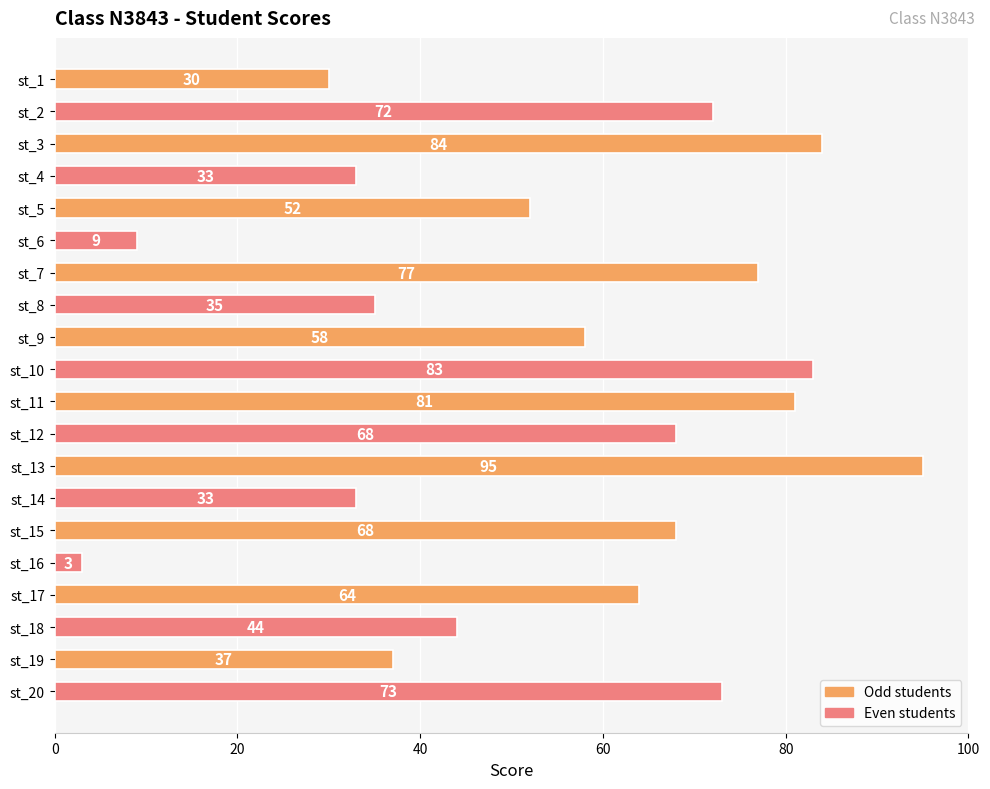

What is the difference between the second highest and second lowest values?

75